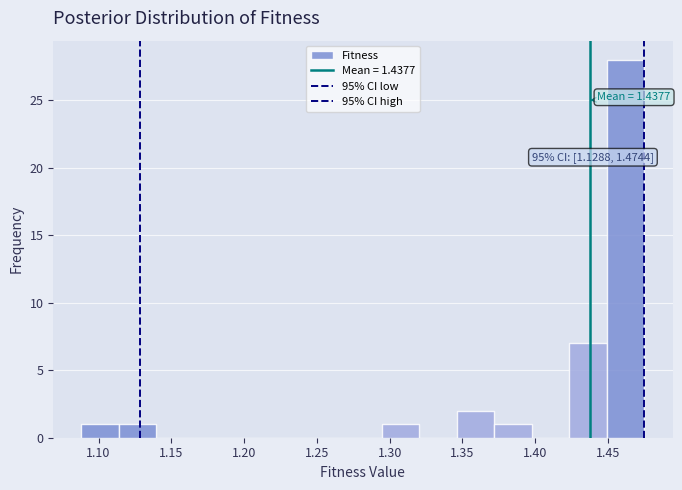

Which range on the x-axis has the tallest bar?

1.450 to 1.475